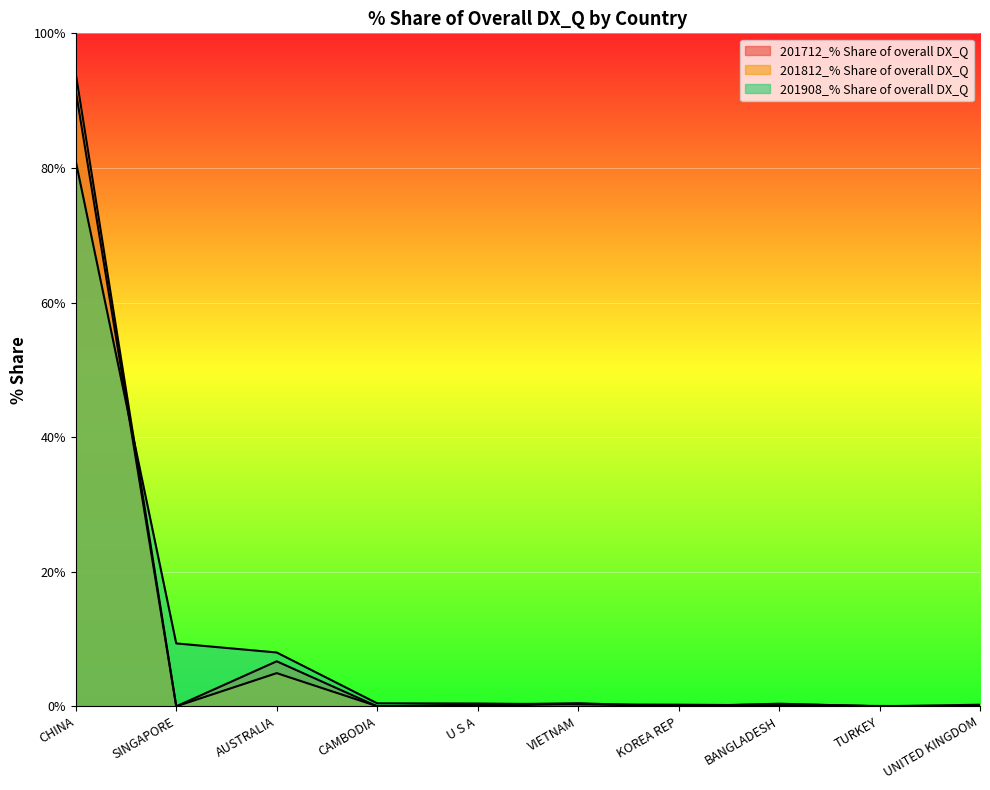

What is the sum of the 201712_% Share of overall DX_Q values at UNITED KINGDOM and BANGLADESH?

0.4